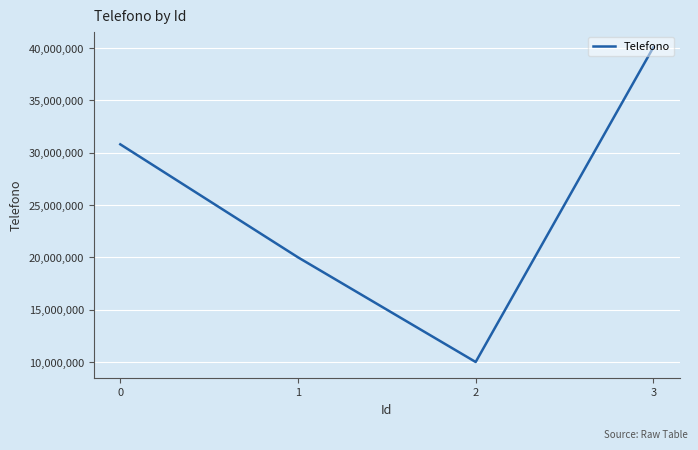

Rank the categories by value from lowest to highest.

2, 1, 0, 3